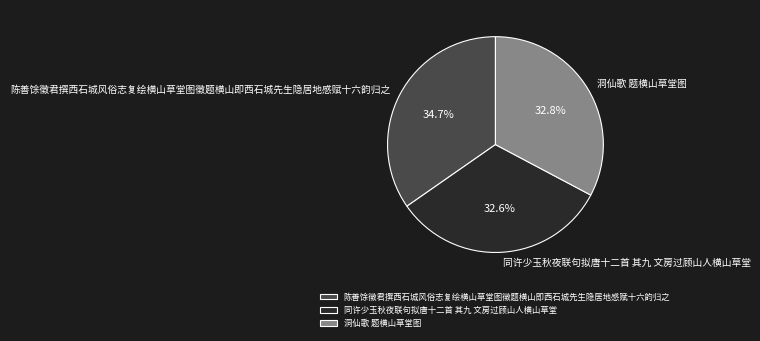

Is the sum of 同许少玉秋夜联句拟唐十二首 其九 文房过顾山人横山草堂 and 陈善馀徵君撰西石城风俗志复绘横山草堂图徵题横山即西石城先生隐居地感赋十六韵归之 greater than half?

Yes